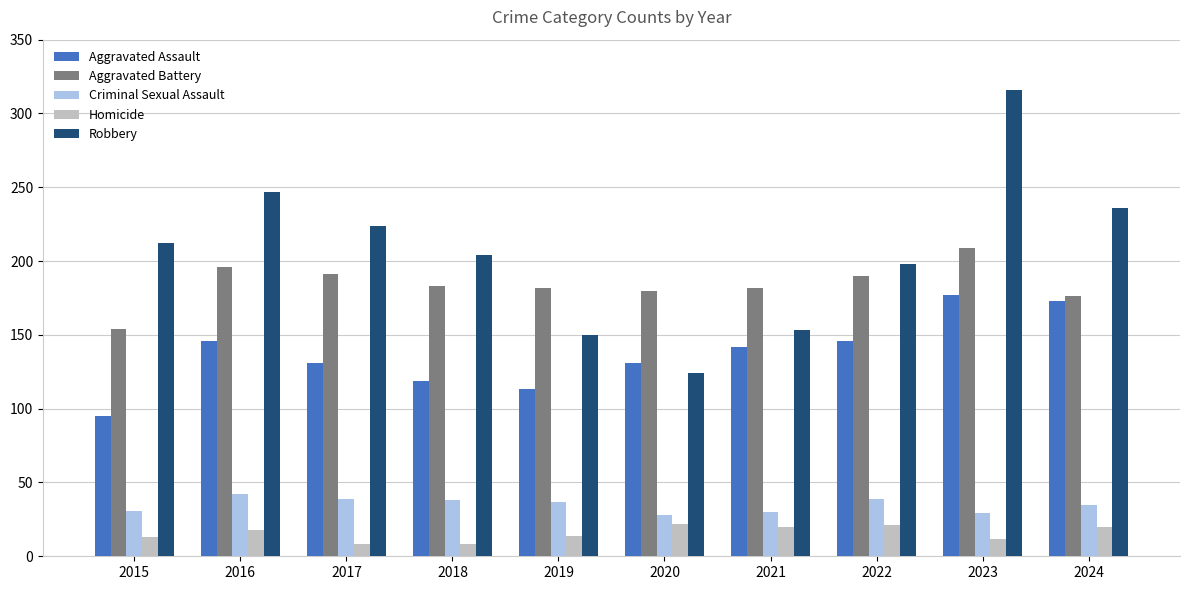

True or false: Homicide has a value of 20 at 2024.

True